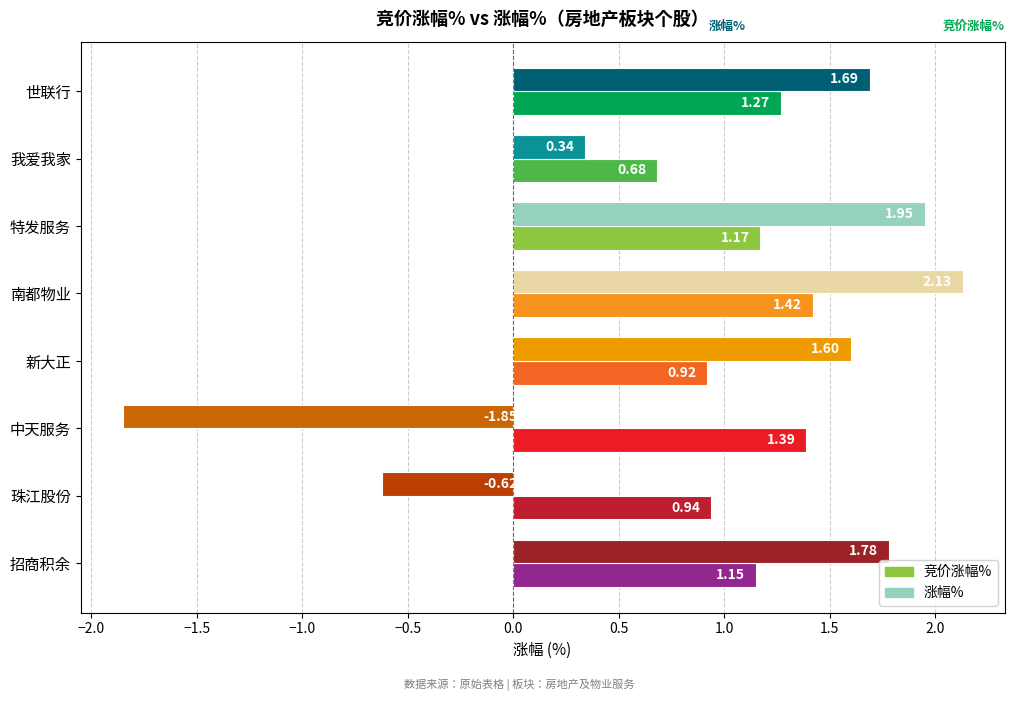

How many negative values does the 涨幅% series have?

2